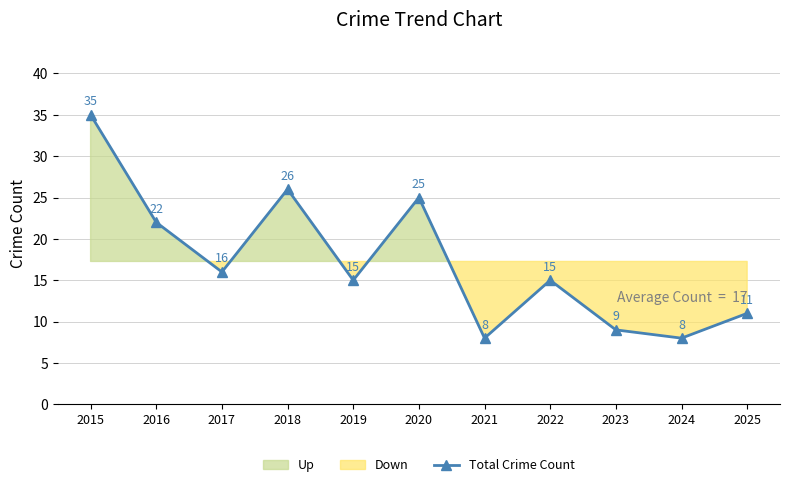

How many interior local peaks (higher than both neighbors) does the data have?

3